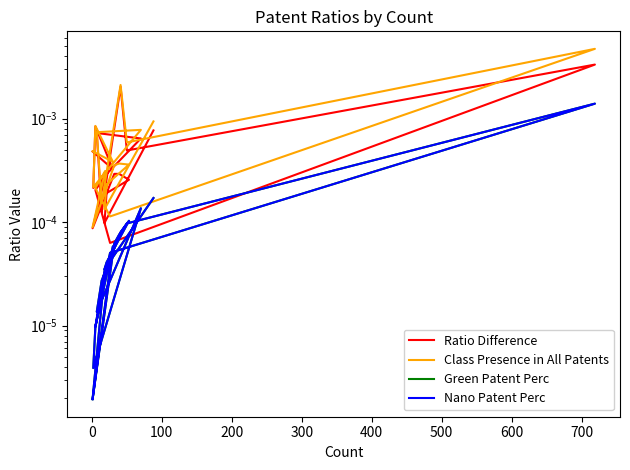

At how many categories does at least one series exceed 0?

20